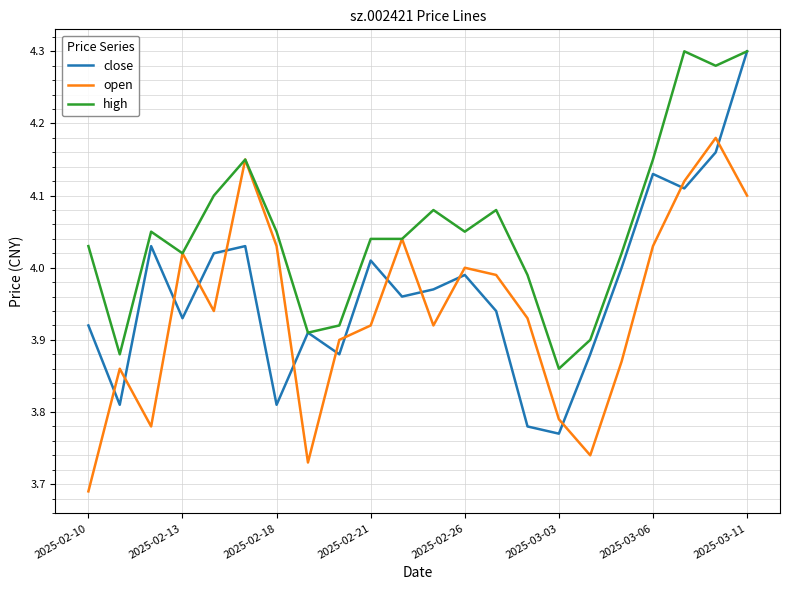

After their last crossing, which series has the higher values: open or close?

close